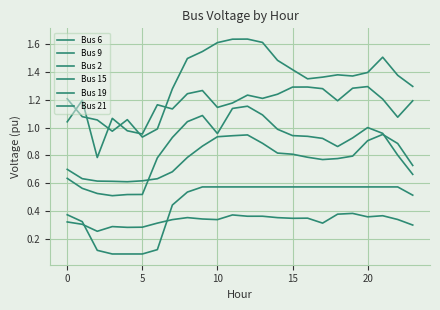

What is the maximum value for Bus 19?

1.3